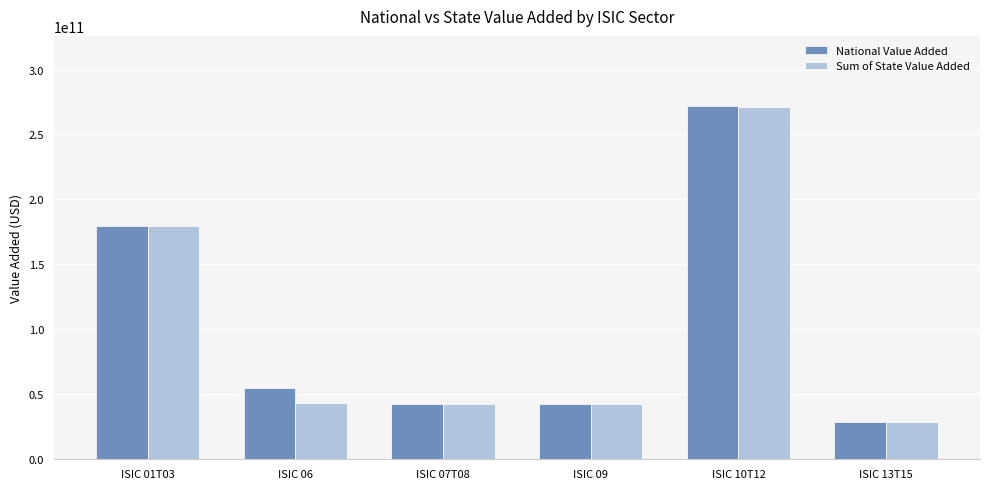

The value of National Value Added at ISIC 10T12 is 271578172200.0. True or false?

True